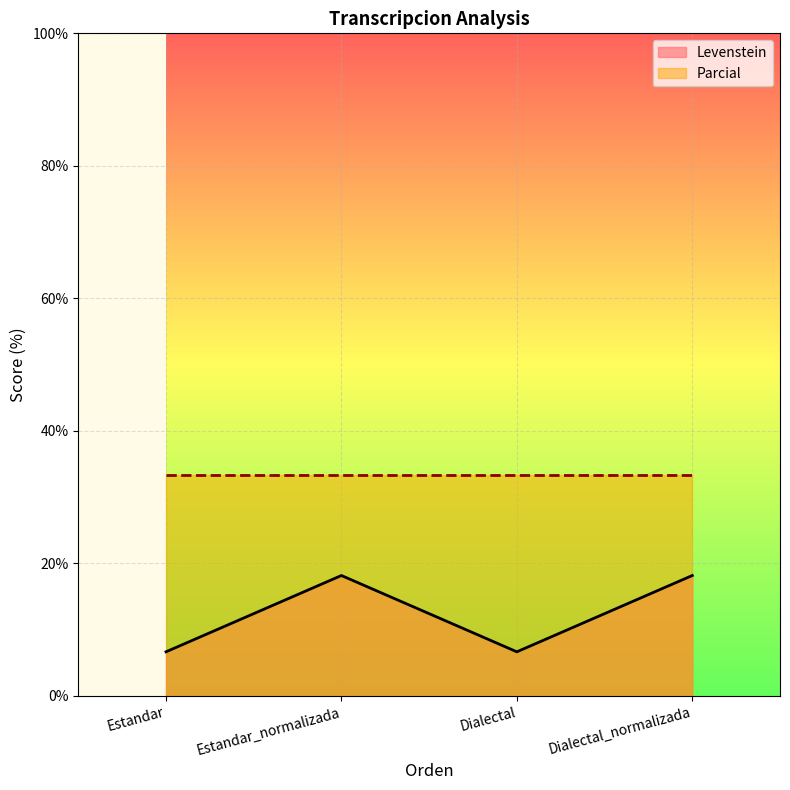

What is the approximate value at Estandar_normalizada?

18.2